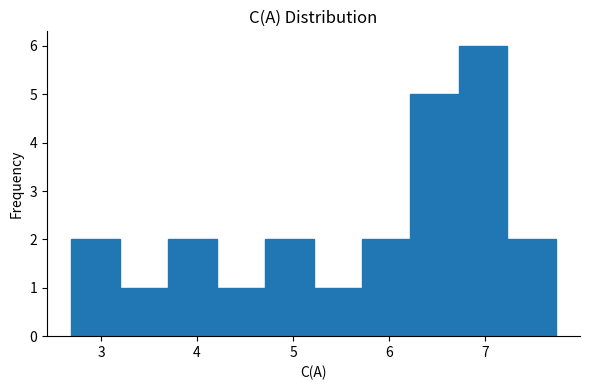

Reading left to right, transcribe this chart: for each bar, give the range it covers on the x-axis and its height. Neither the bar edges nor the heights are printed on the chart, so give them approximately, as read against the axes.

2.7 to 3.2: 2
3.2 to 3.7: 1
3.7 to 4.2: 2
4.2 to 4.7: 1
4.7 to 5.2: 2
5.2 to 5.7: 1
5.7 to 6.2: 2
6.2 to 6.7: 5
6.7 to 7.2: 6
7.2 to 7.7: 2